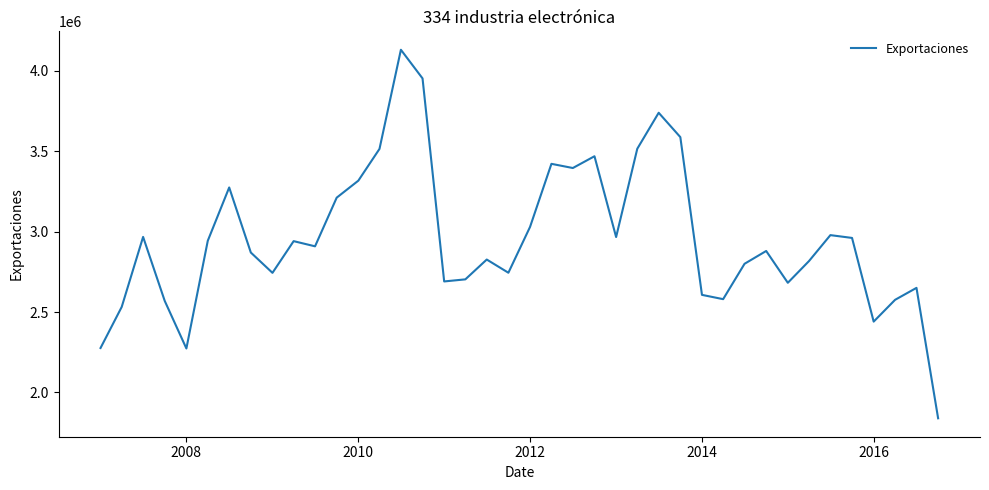

What is the maximum value shown in the chart?

4131386